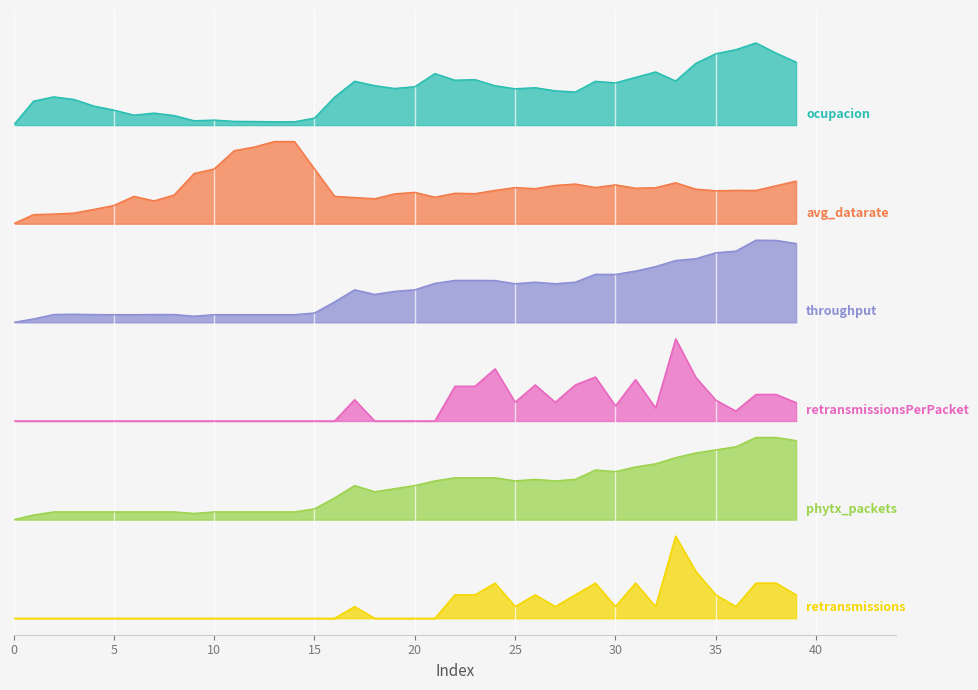

True or false: throughput has more than 0 points higher than both neighbors.

True